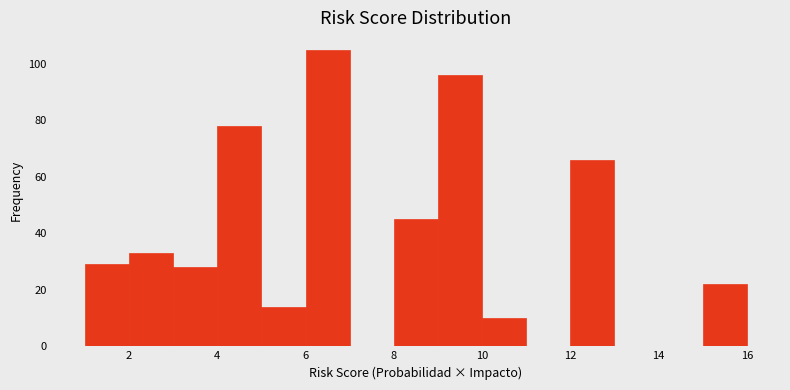

Over which range of the x-axis is the bar tallest?

6 to 7